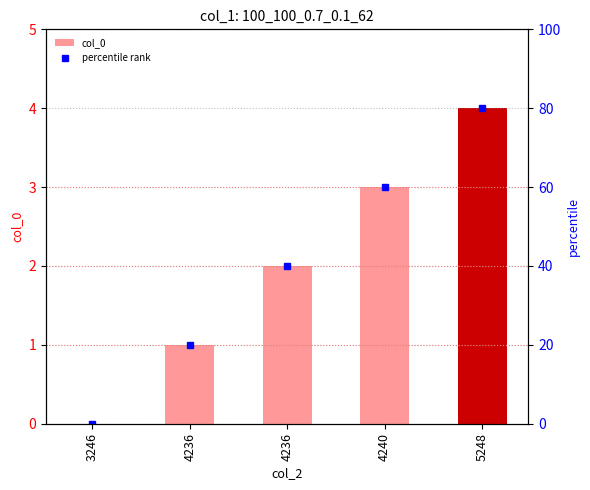

Which category has the lowest value across all series?

3246